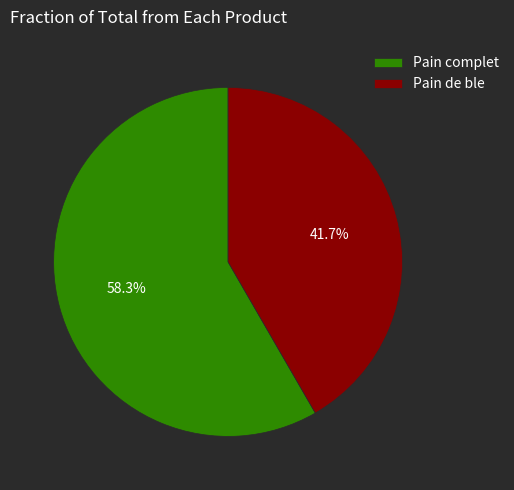

To the nearest percent, what portion does Pain complet represent?

58%